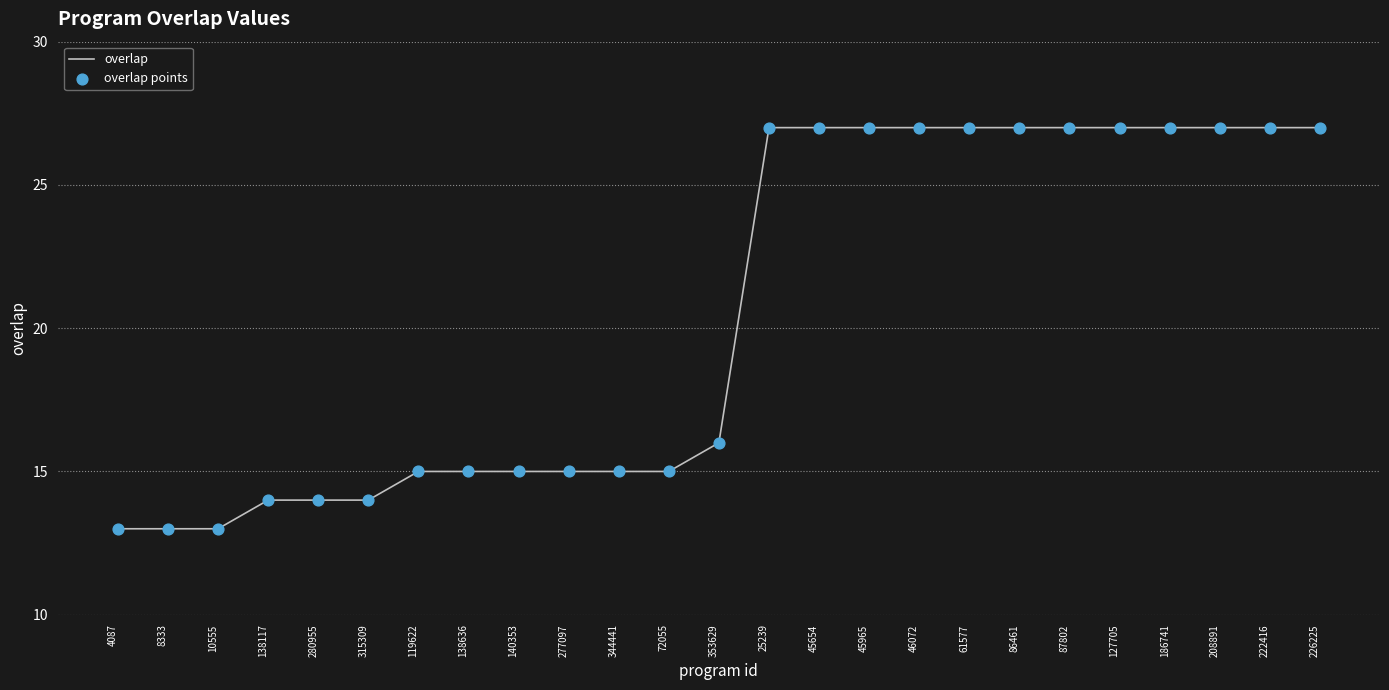

What position from the right is 353629?

13